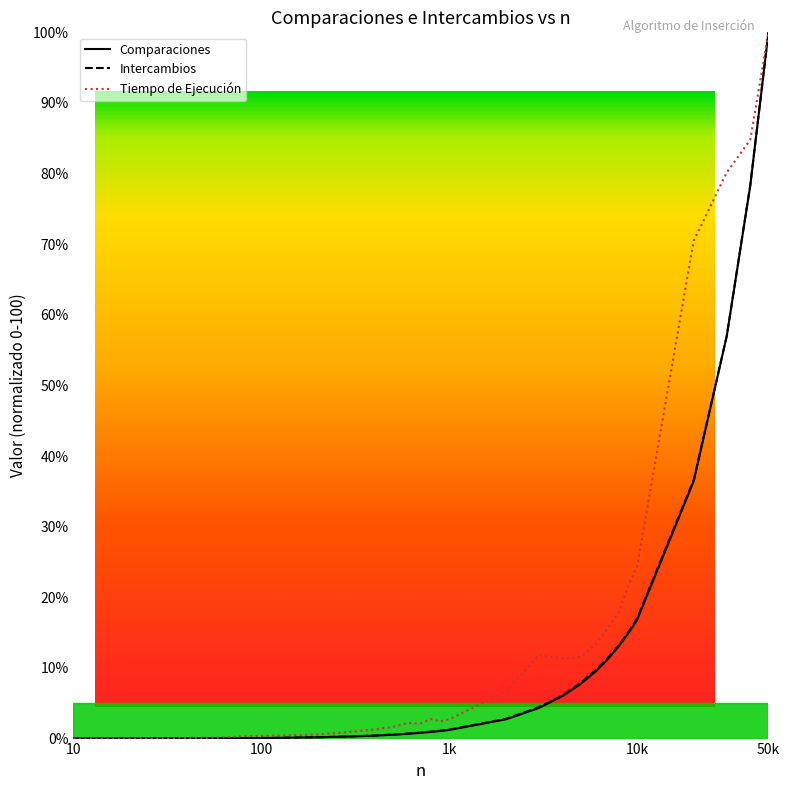

Where is the first local maximum for Tiempo de Ejecucion?

600